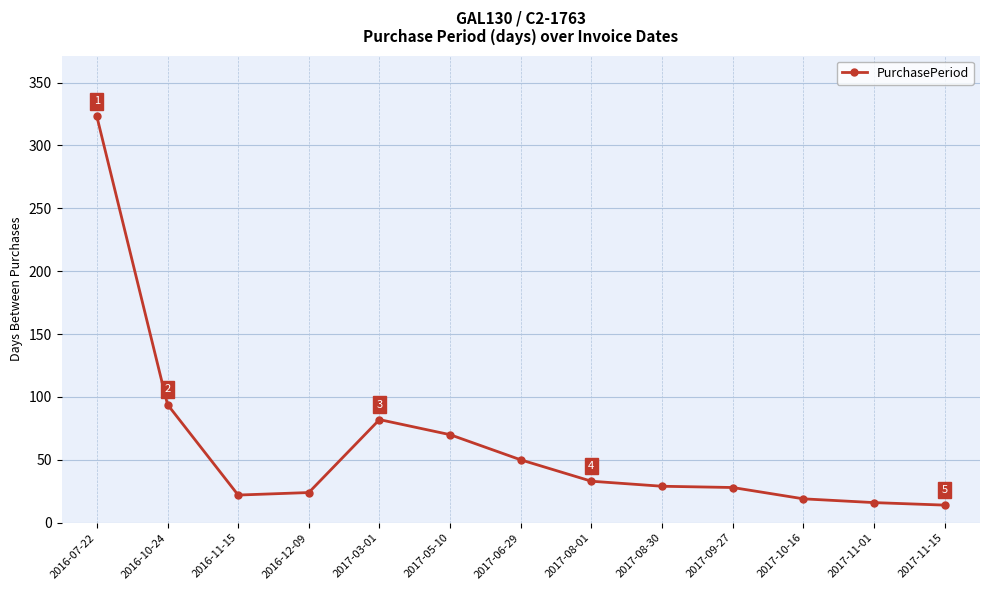

Where is the first local maximum?

2017-03-01